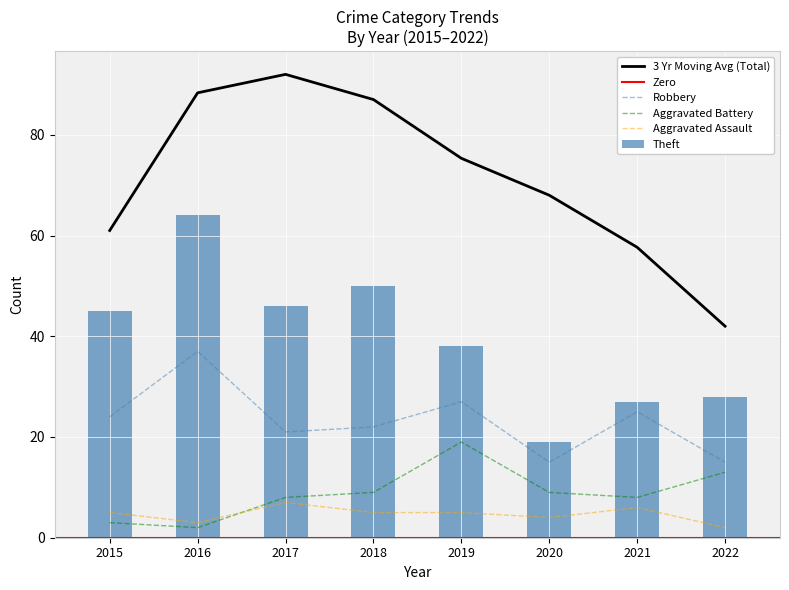

Rank the series by their maximum value, from highest to lowest.

Theft, Robbery, Aggravated Battery, Aggravated Assault